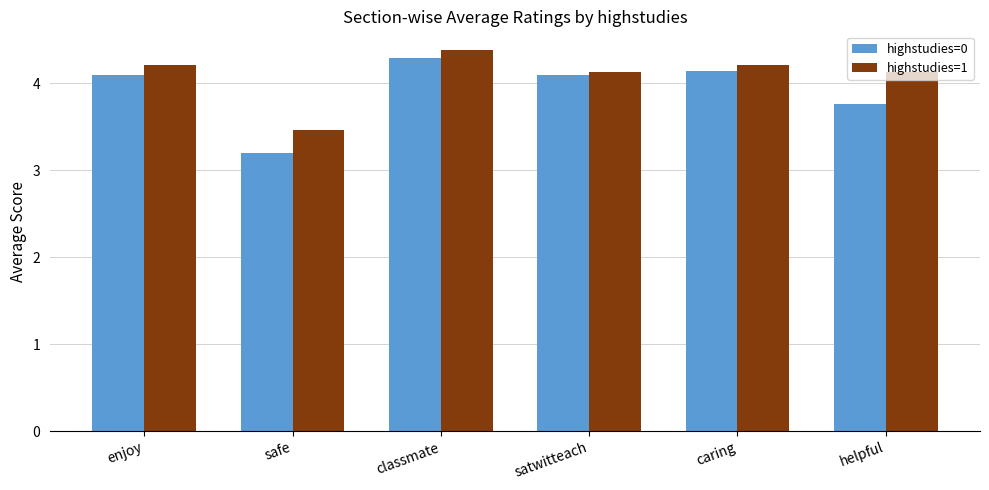

Rank the series by their average value, from lowest to highest.

highstudies=0, highstudies=1